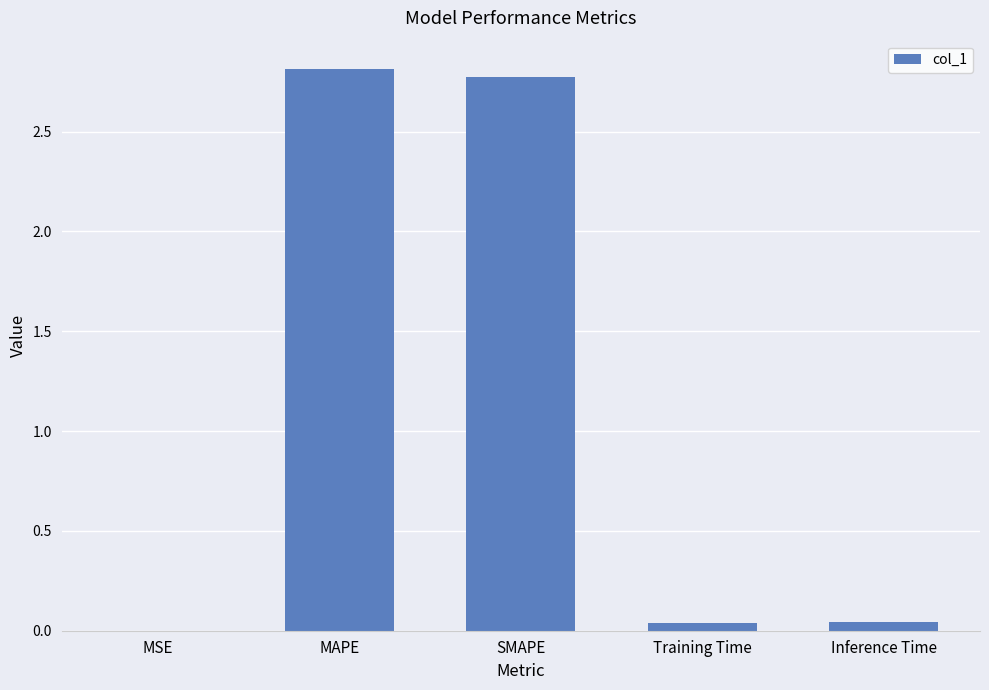

Between Inference Time and MAPE, which is larger?

MAPE